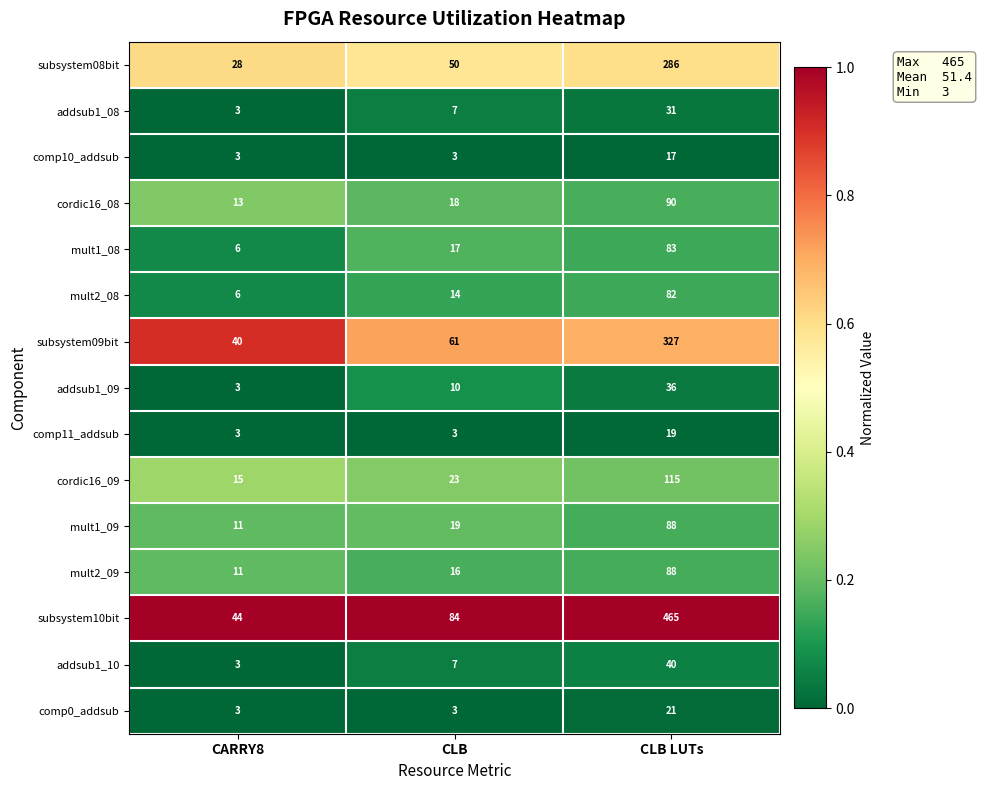

The value of comp10_addsub at CLB LUTs is 17. True or false?

True